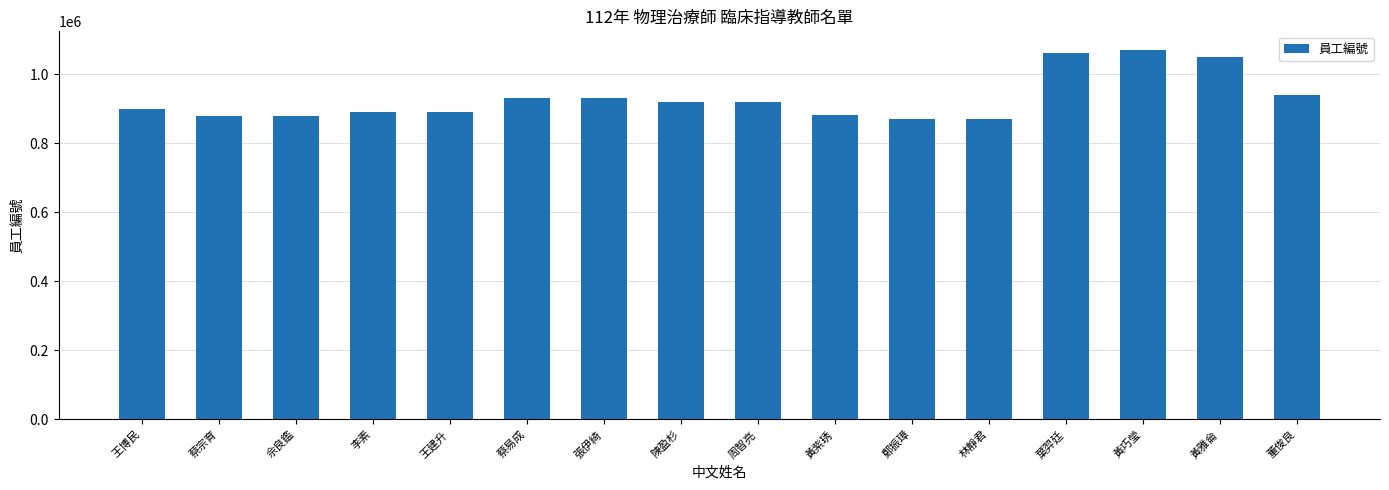

How many bars are there in total?

16